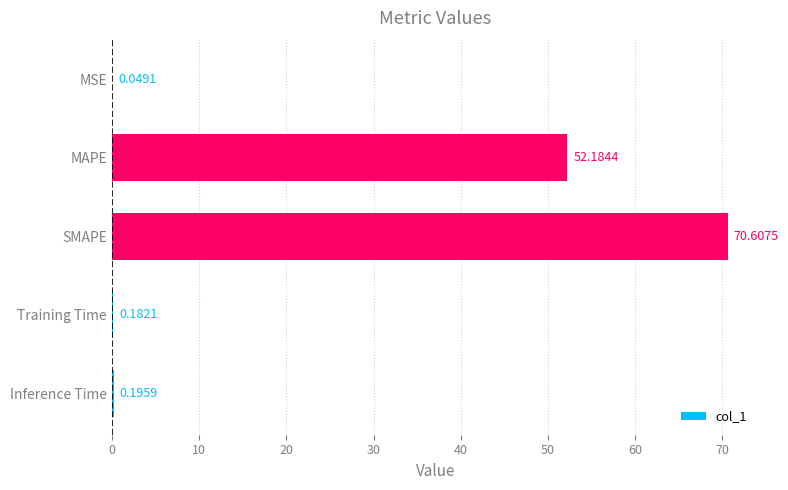

What is the sum of all values?

123.2